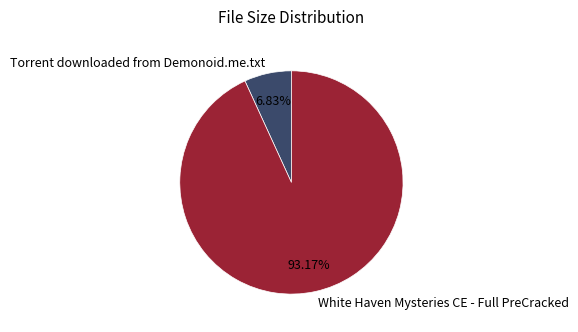

Does Torrent downloaded from Demonoid.me.txt represent more than half of the total?

No